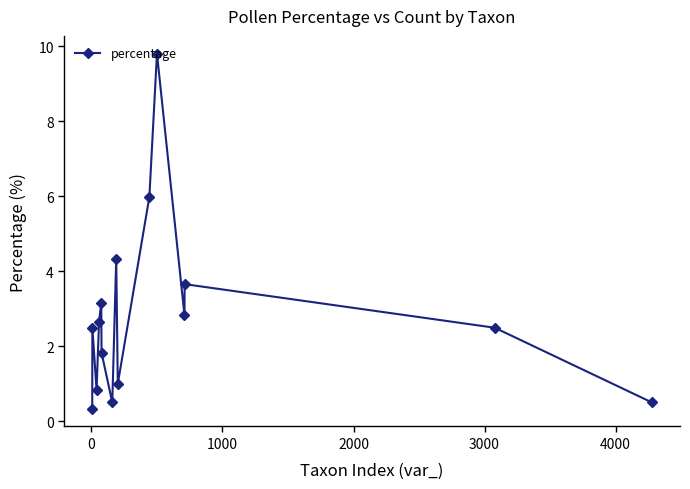

True or false: the data has more than 1 interior local peaks.

True